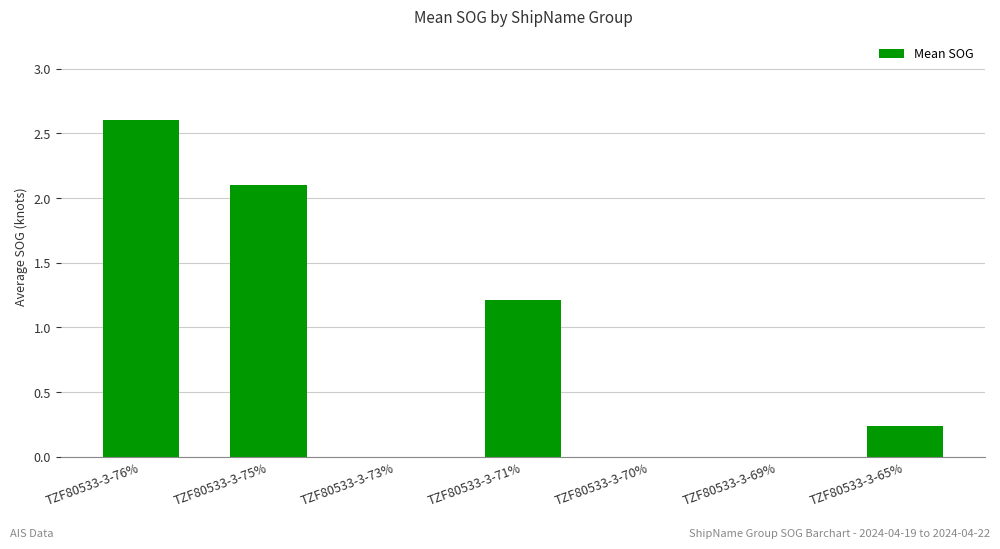

Which label corresponds to the largest value in the chart?

TZF80533-3-76%